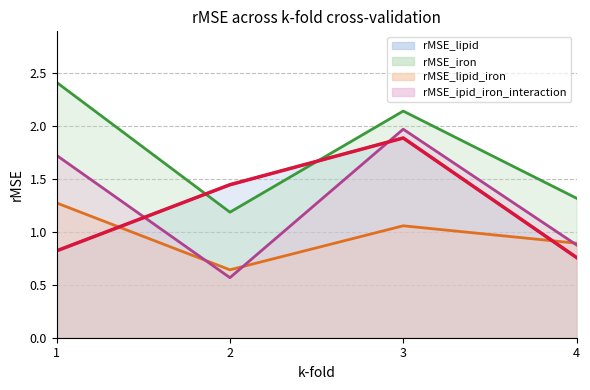

What is the difference between the maximum and second lowest values in the rMSE_iron series?

1.1